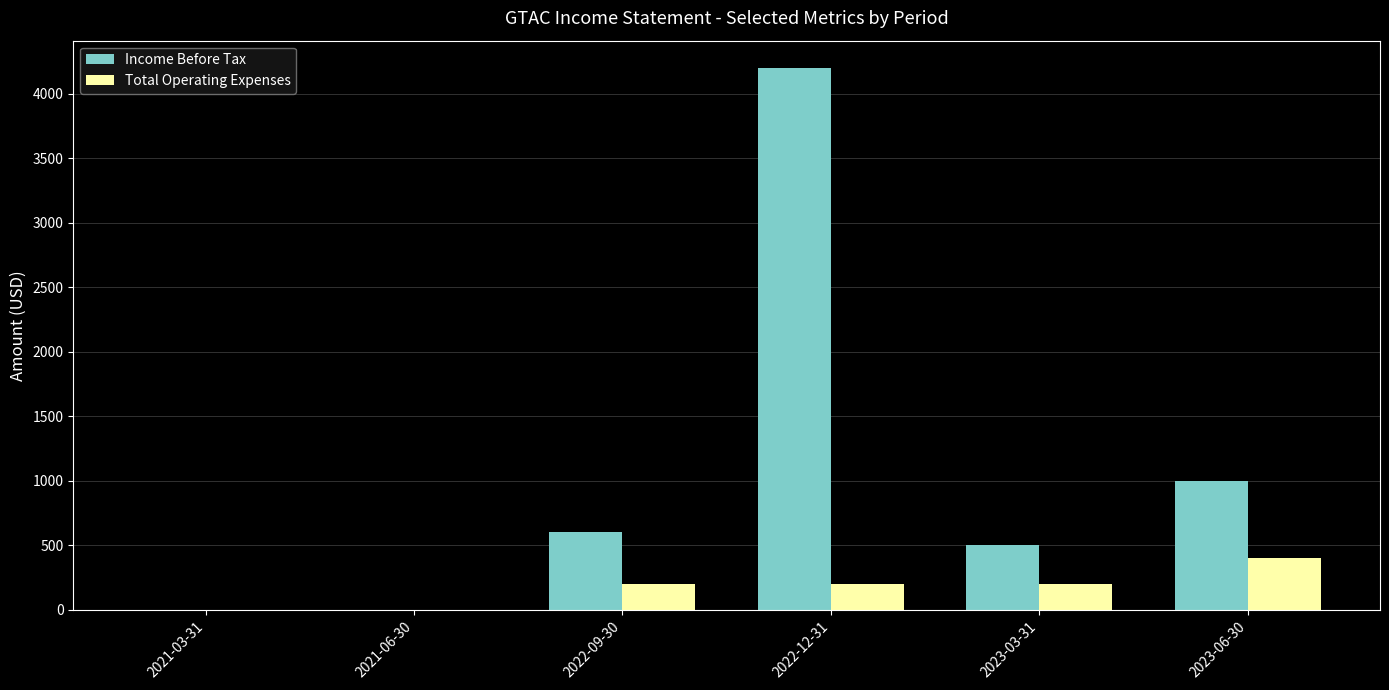

Is the value of Total Operating Expenses at 2023-06-30 greater than the value of Income Before Tax at 2021-03-31?

Yes